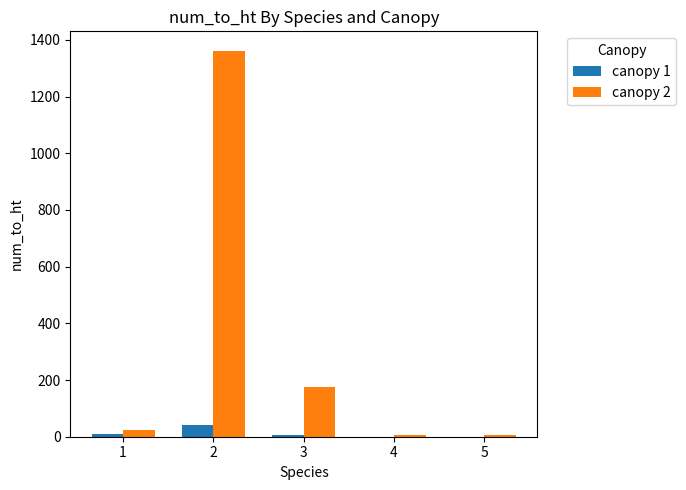

What are all the series names shown in the legend?

canopy 1, canopy 2